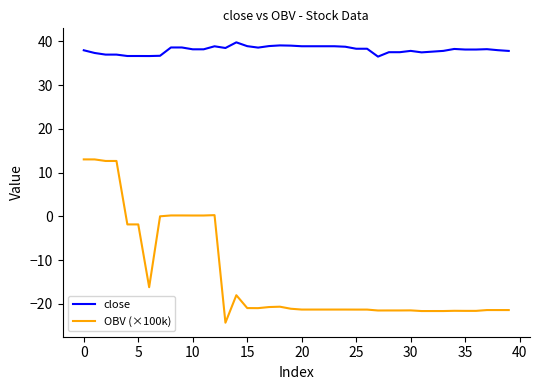

True or false: OBV (×100k) and close intersect in this chart.

False